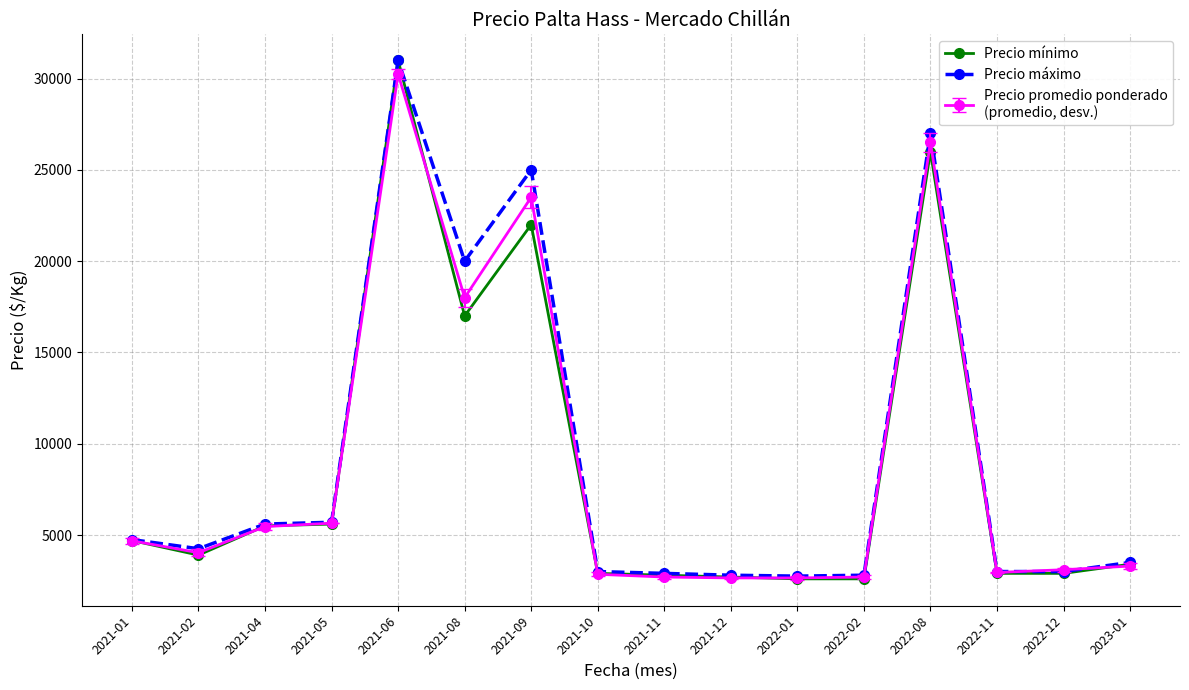

What is the label of the 2nd point from the right?

2022-12